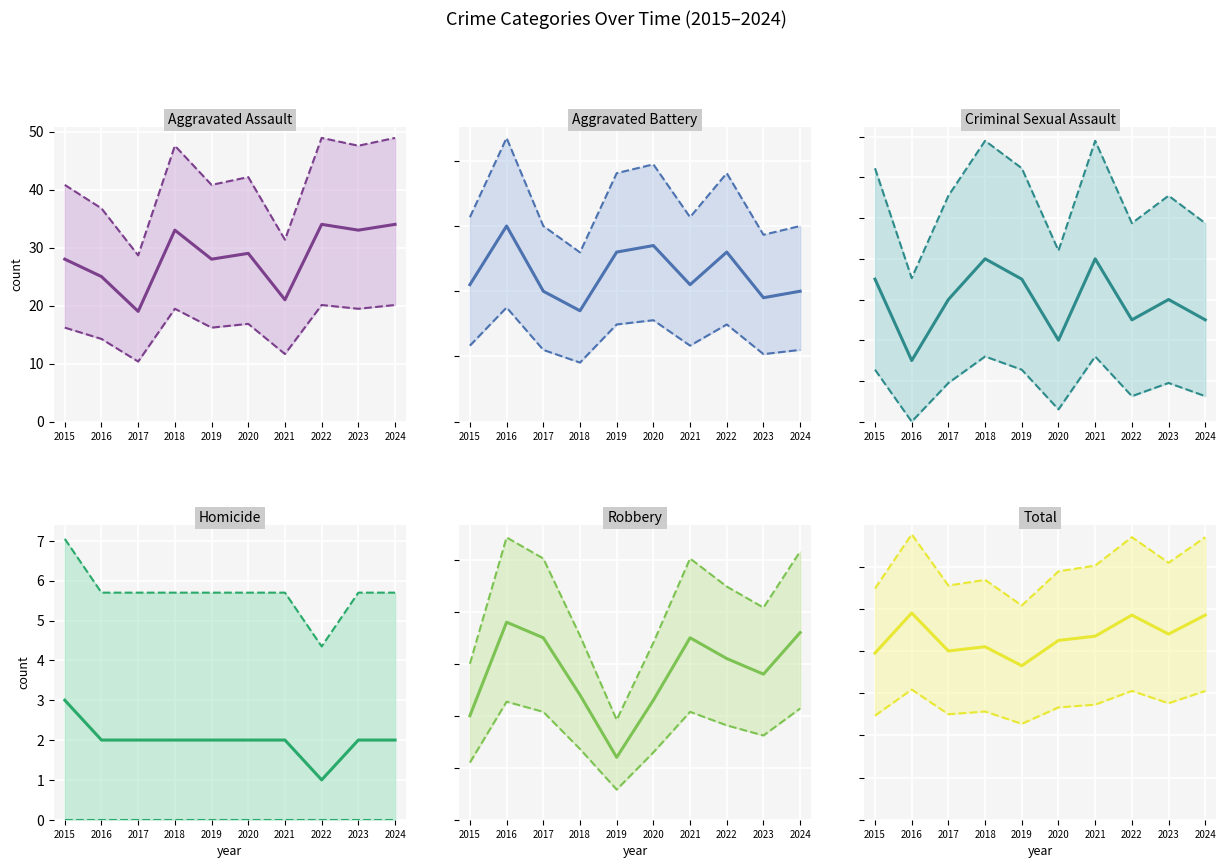

How many interior local valleys does the Homicide series have?

1